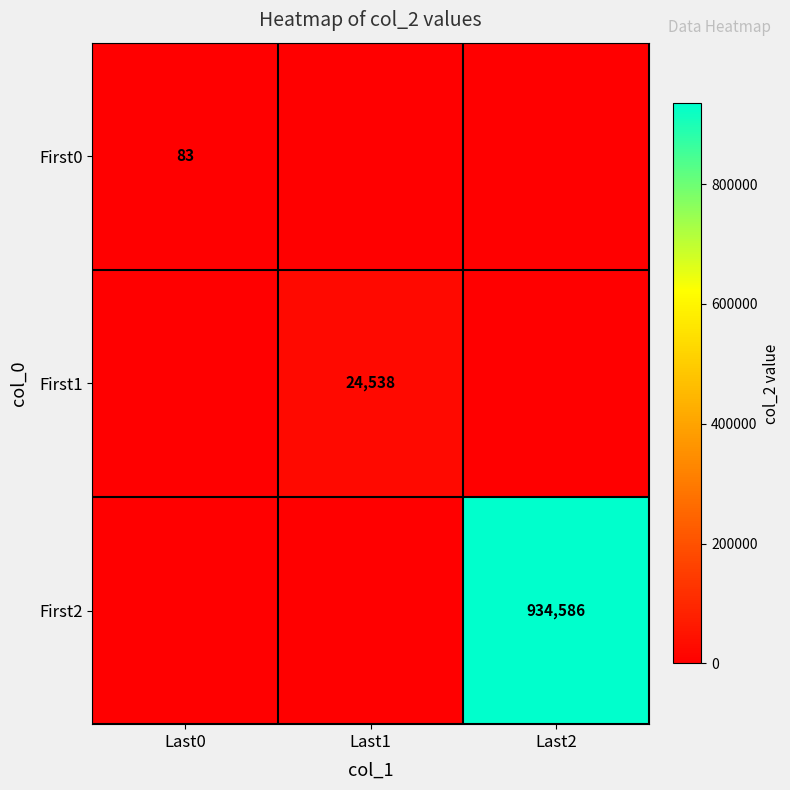

What is the maximum value shown in the chart?

934586